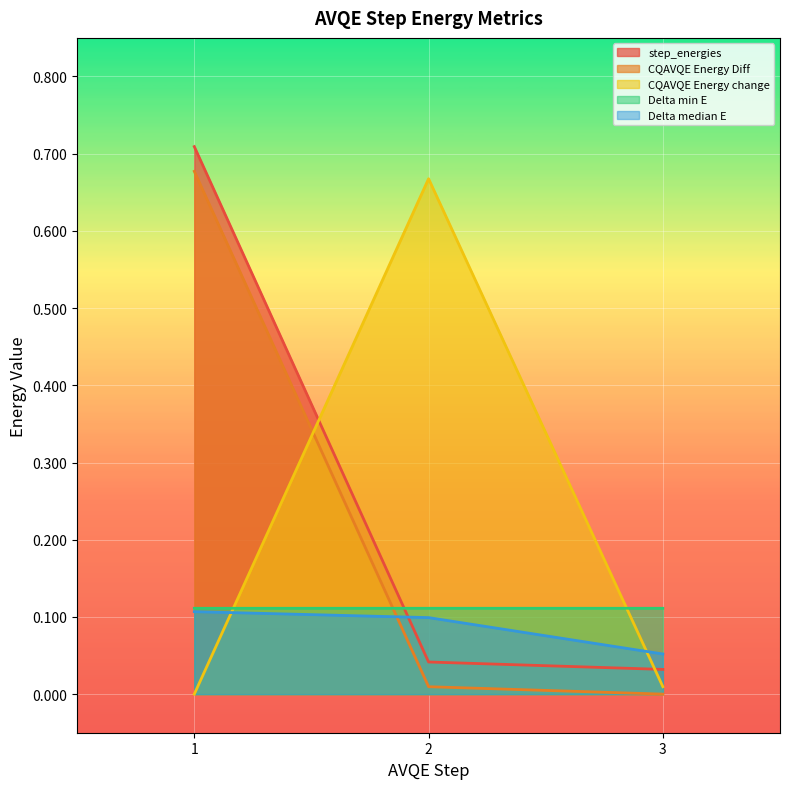

At which label does CQAVQE Energy Diff reach its peak?

1